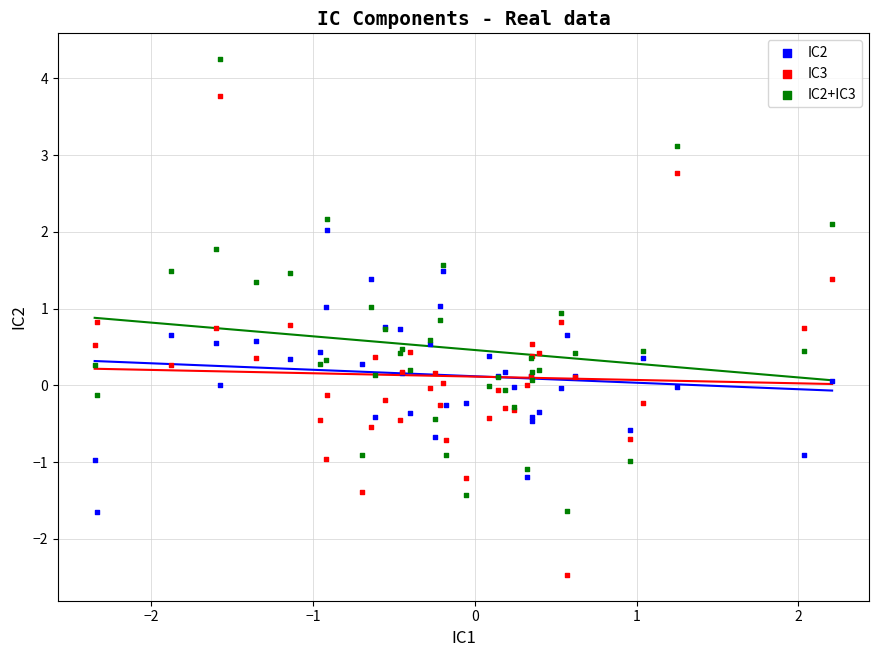

Which series contains the highest Y value?

IC2+IC3